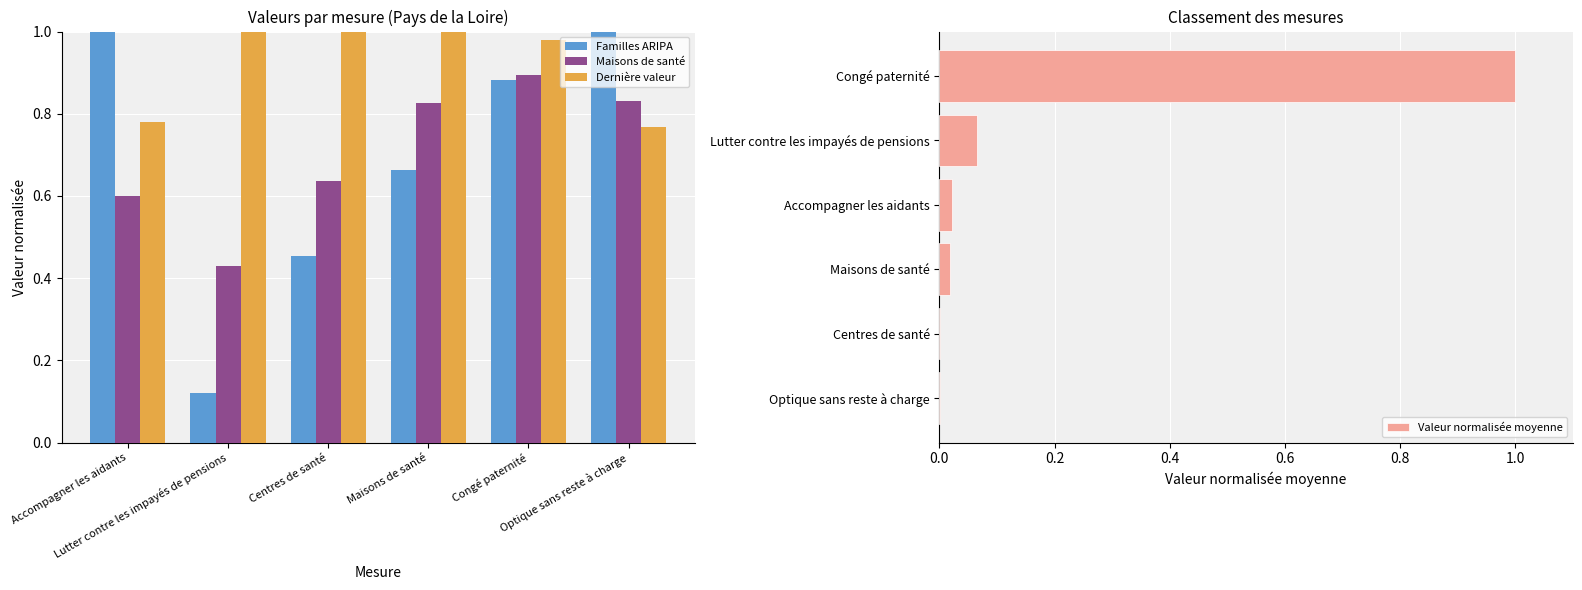

True or false: Familles ARIPA has a value of 1.0 at Accompagner les aidants.

True